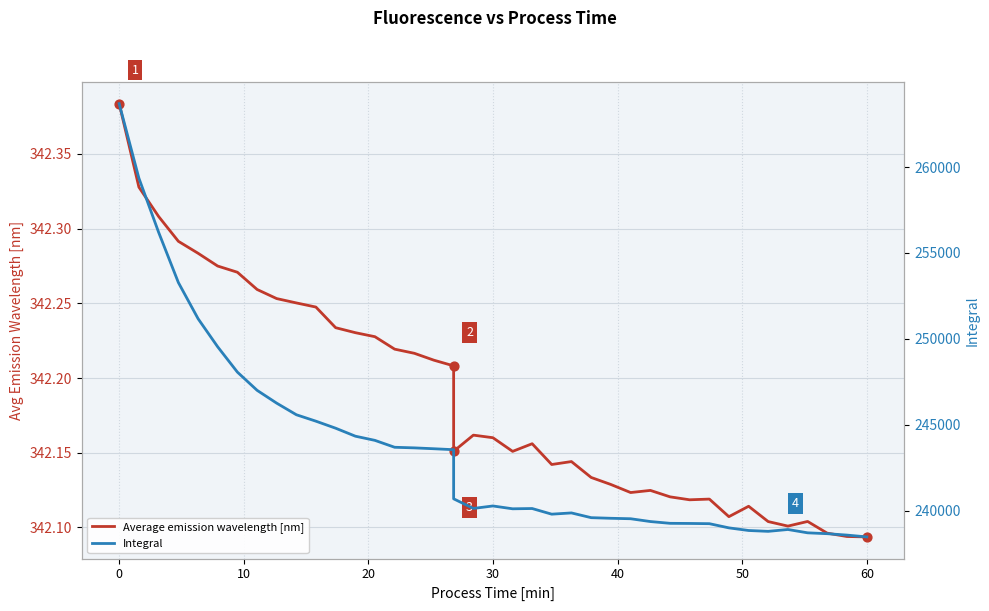

Is the value of Integral at 27 greater than the value of Average emission wavelength [nm] at 32?

Yes